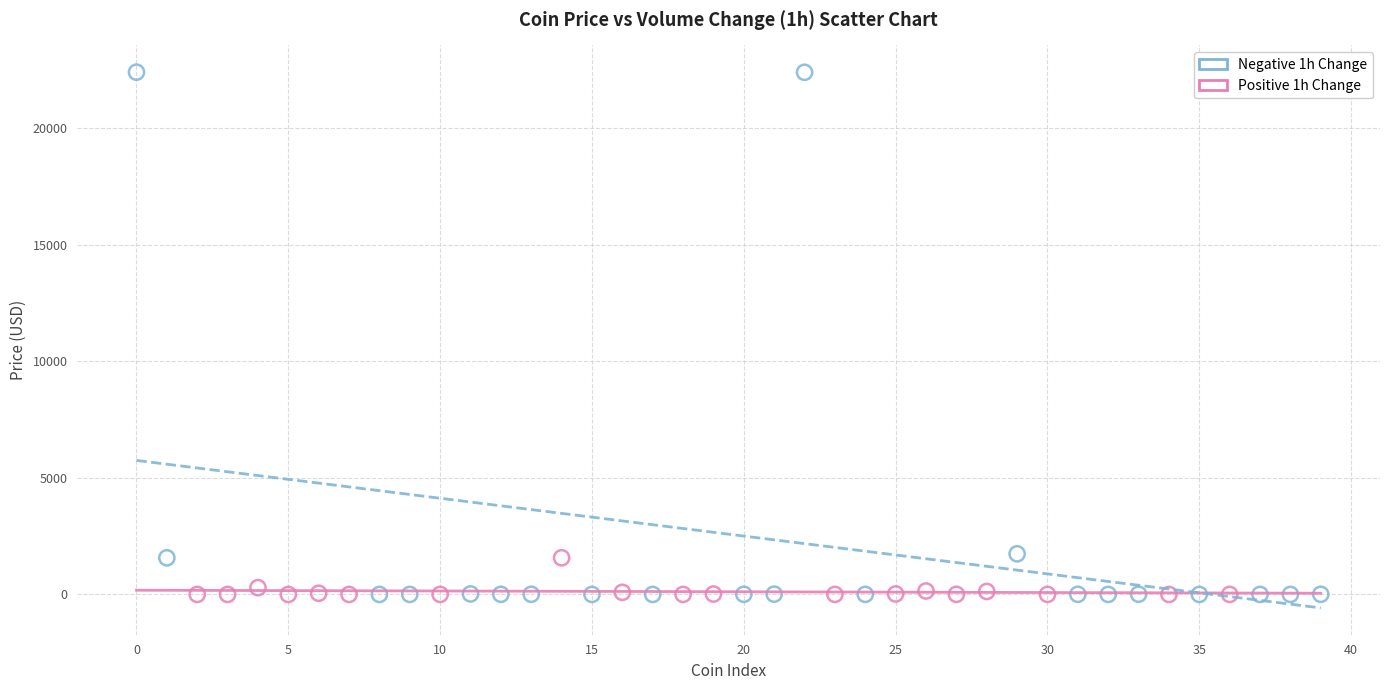

Which series contains the highest Y value?

Negative 1h Change